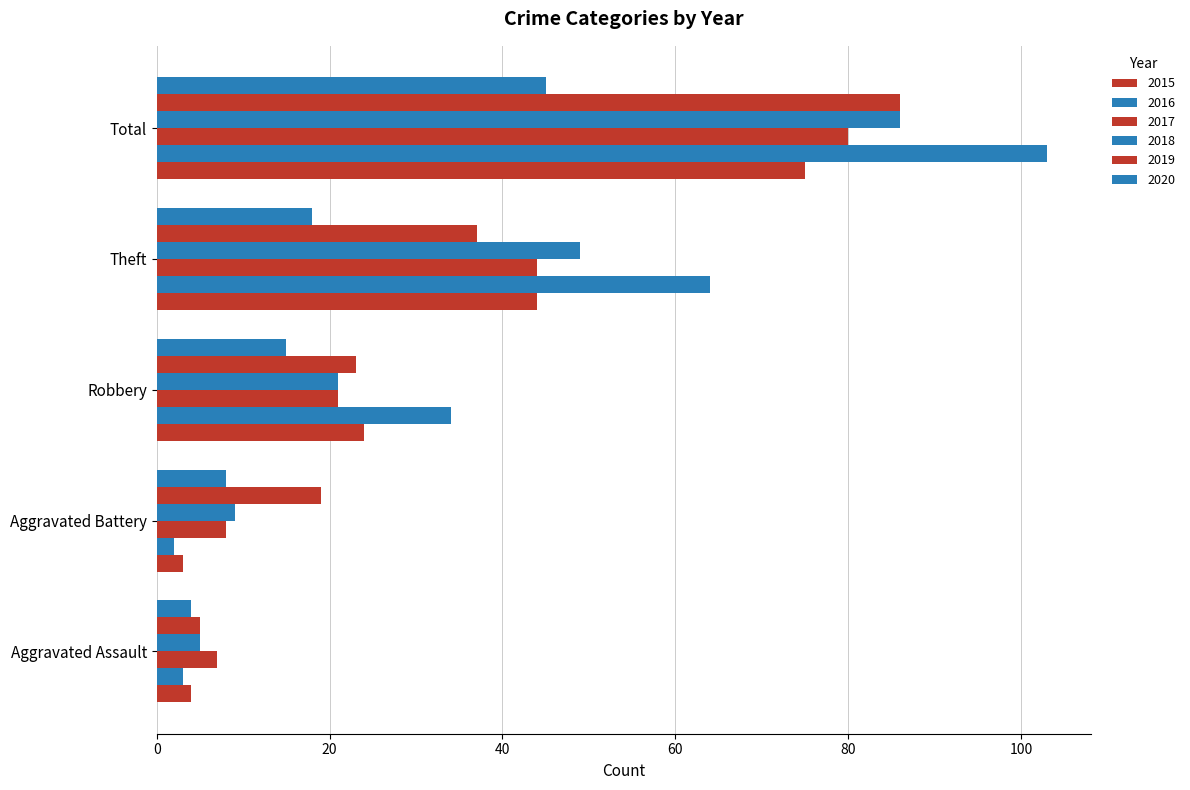

What is the greatest value displayed?

103